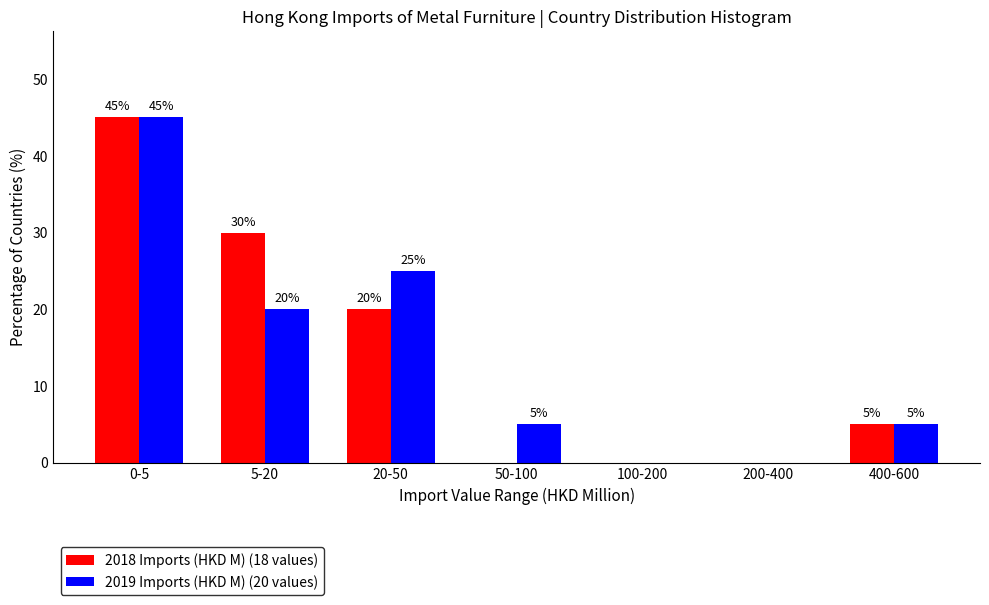

Reading left to right, list all the values displayed in this chart.

2018 Imports (HKD M) (18 values): 0-5=45	5-20=30	20-50=20	50-100=0	100-200=0	200-400=0	400-600=5
2019 Imports (HKD M) (20 values): 0-5=45	5-20=20	20-50=25	50-100=5	100-200=0	200-400=0	400-600=5